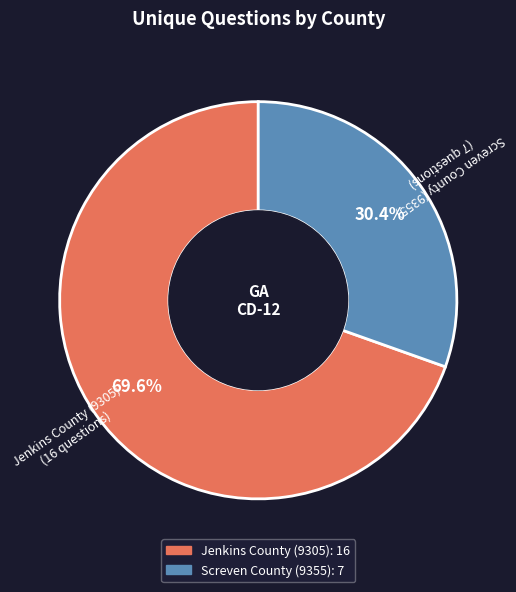

Which slice is the largest?

Jenkins County (9305)